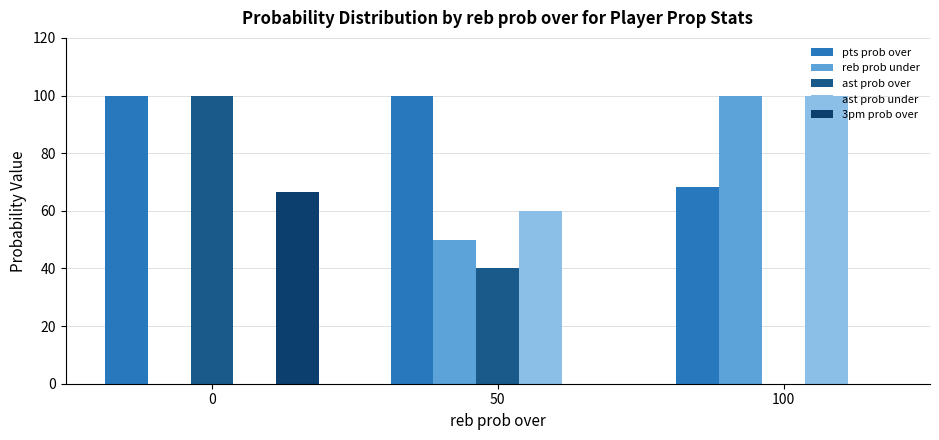

What is the total value across all series at 50?

250.0